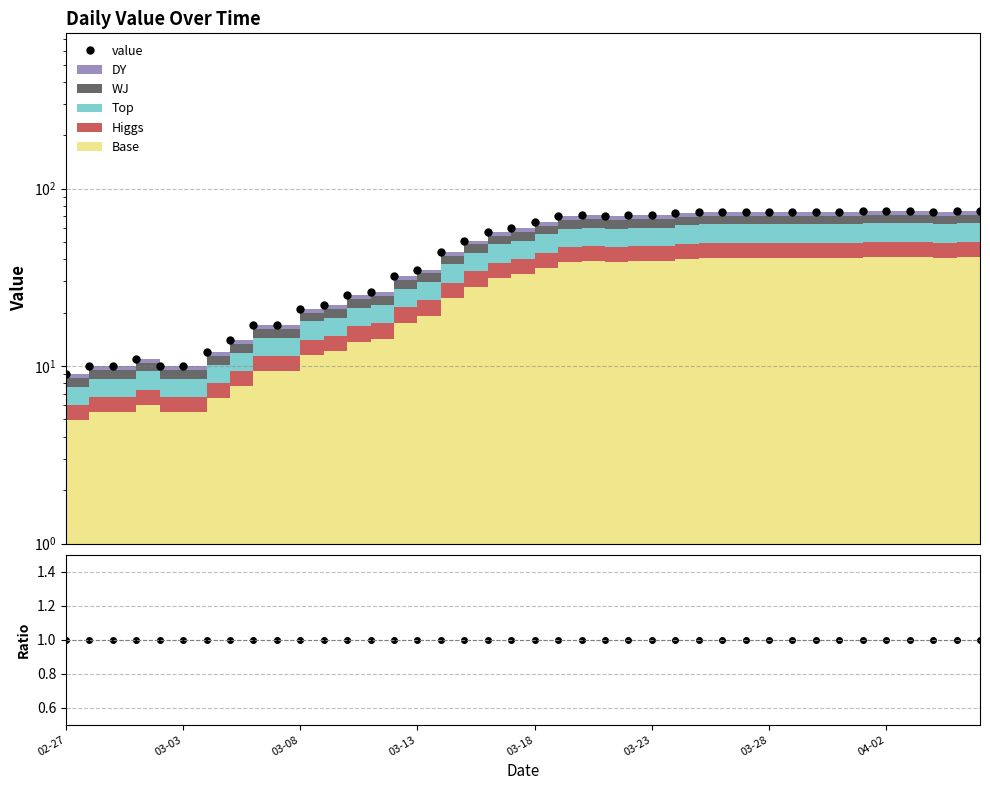

At how many categories does at least one series exceed 37?

24